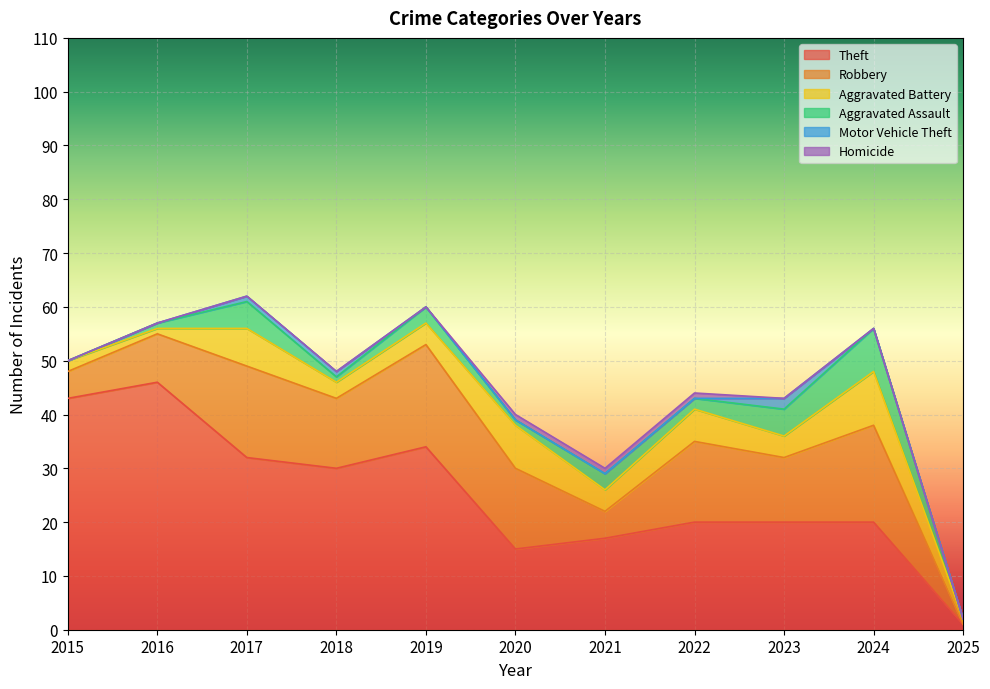

At which category is the sum across all series the highest?

2017